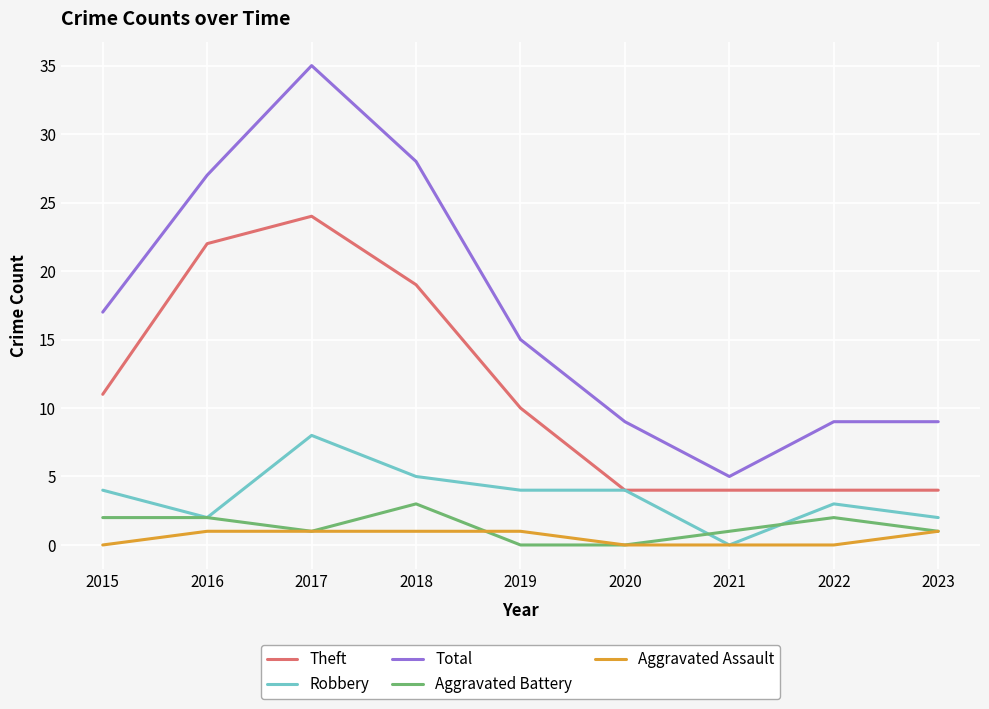

Is it true that Robbery equals 3 at 2021?

False